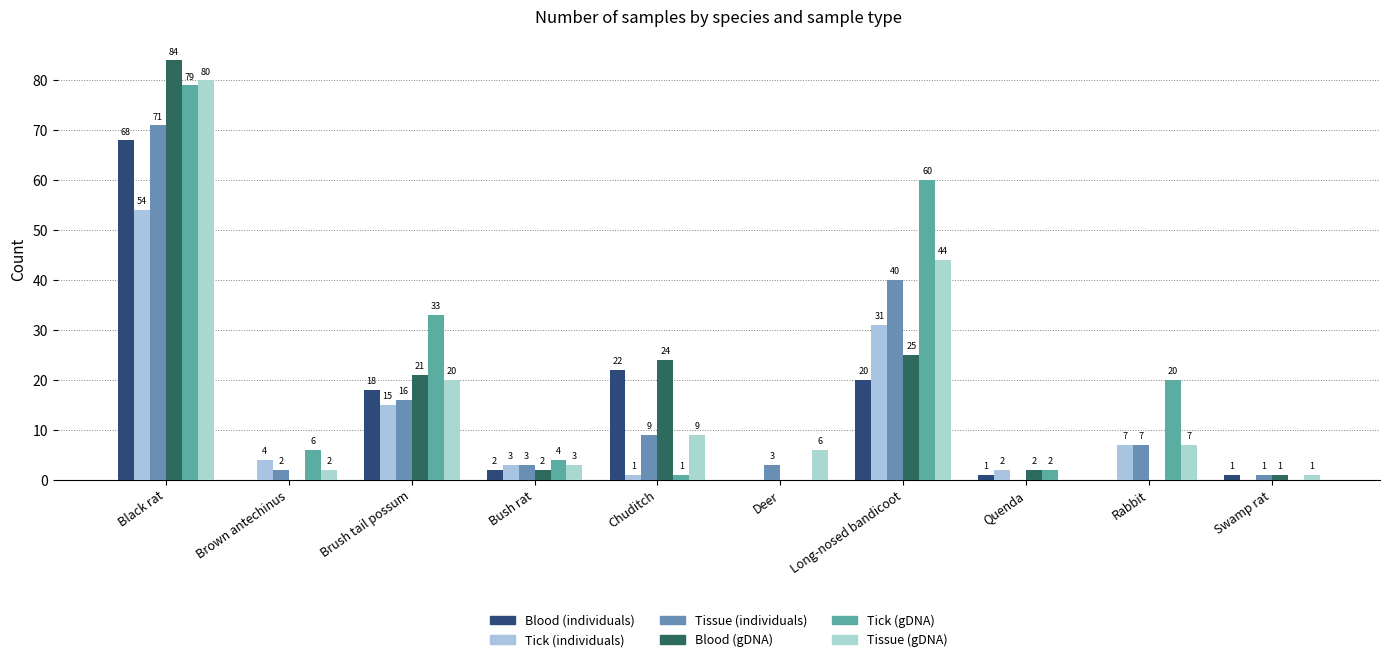

Reading right to left, what are all the values shown in this chart?

Blood (individuals): Swamp rat=1	Rabbit=0	Quenda=1	Long-nosed bandicoot=20	Deer=0	Chuditch=22	Bush rat=2	Brush tail possum=18	Brown antechinus=0	Black rat=68
Tick (individuals): Swamp rat=0	Rabbit=7	Quenda=2	Long-nosed bandicoot=31	Deer=0	Chuditch=1	Bush rat=3	Brush tail possum=15	Brown antechinus=4	Black rat=54
Tissue (individuals): Swamp rat=1	Rabbit=7	Quenda=0	Long-nosed bandicoot=40	Deer=3	Chuditch=9	Bush rat=3	Brush tail possum=16	Brown antechinus=2	Black rat=71
Blood (gDNA): Swamp rat=1	Rabbit=0	Quenda=2	Long-nosed bandicoot=25	Deer=0	Chuditch=24	Bush rat=2	Brush tail possum=21	Brown antechinus=0	Black rat=84
Tick (gDNA): Swamp rat=0	Rabbit=20	Quenda=2	Long-nosed bandicoot=60	Deer=0	Chuditch=1	Bush rat=4	Brush tail possum=33	Brown antechinus=6	Black rat=79
Tissue (gDNA): Swamp rat=1	Rabbit=7	Quenda=0	Long-nosed bandicoot=44	Deer=6	Chuditch=9	Bush rat=3	Brush tail possum=20	Brown antechinus=2	Black rat=80